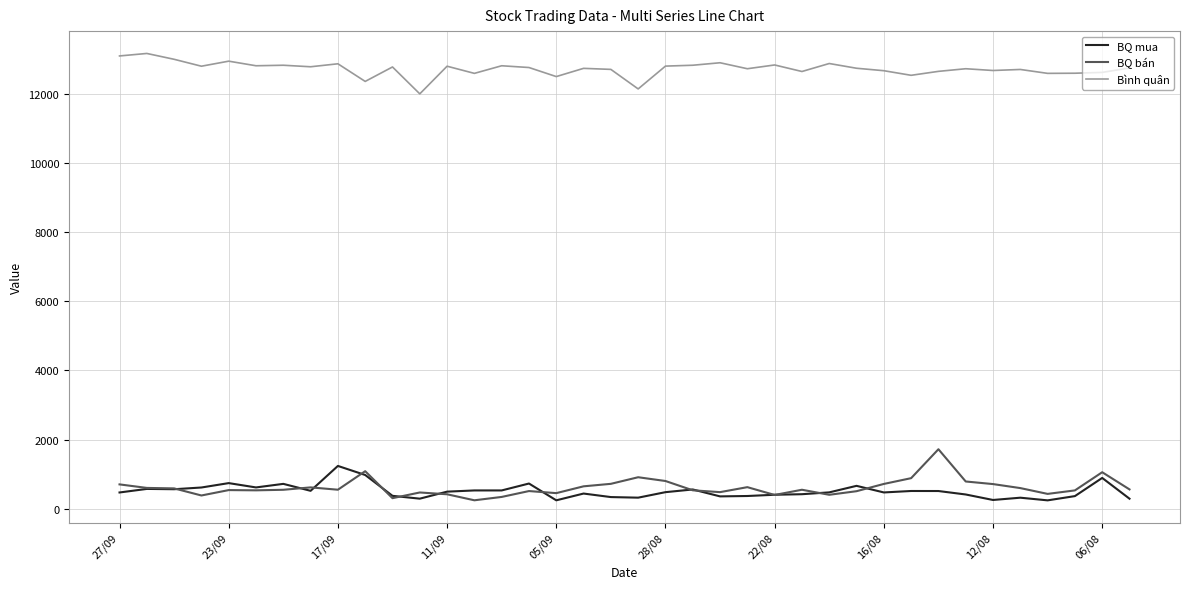

True or false: Bình quân and BQ mua intersect in this chart.

False